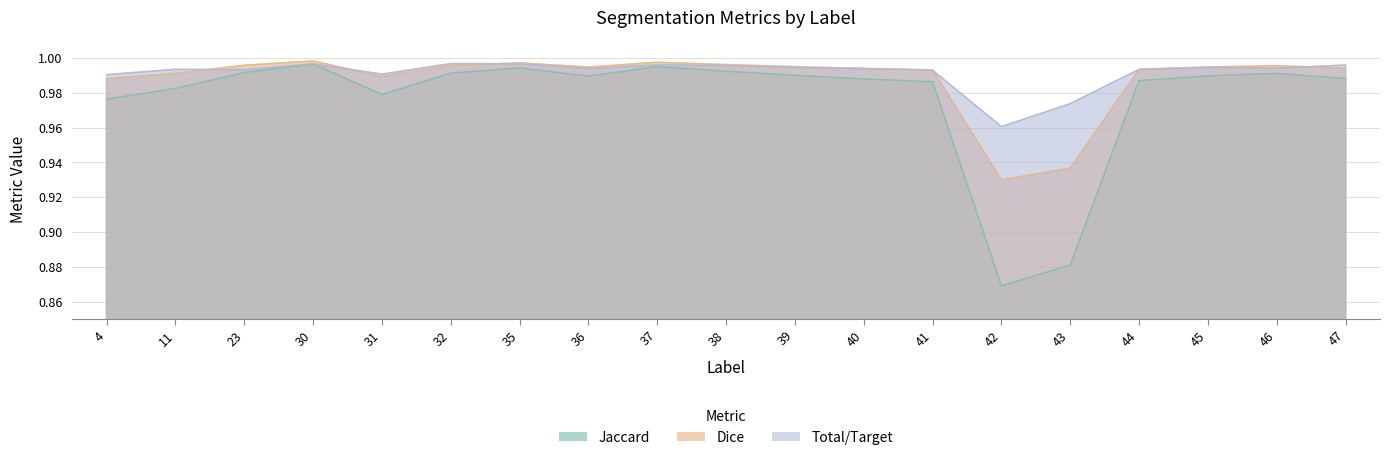

The value of Dice at 23 is 1.3. True or false?

False